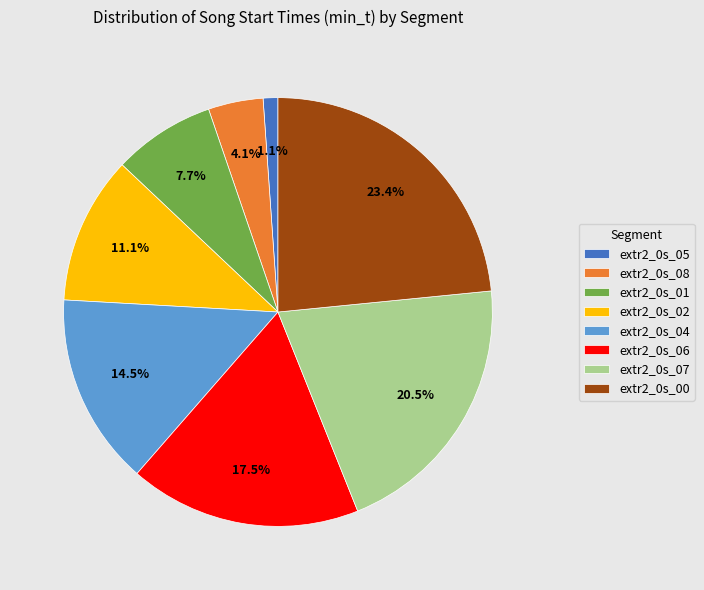

To the nearest percent, what is the difference between the extr2_0s_00 and extr2_0s_06 slice percentages?

6%